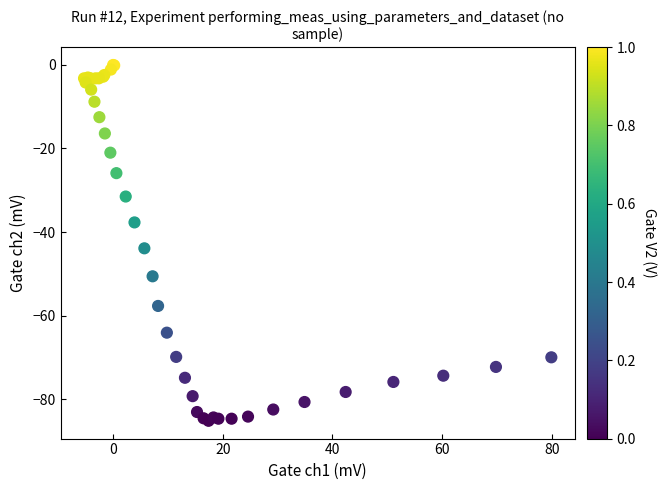

What Y value in the scatter plot is closest to -42?

-43.9